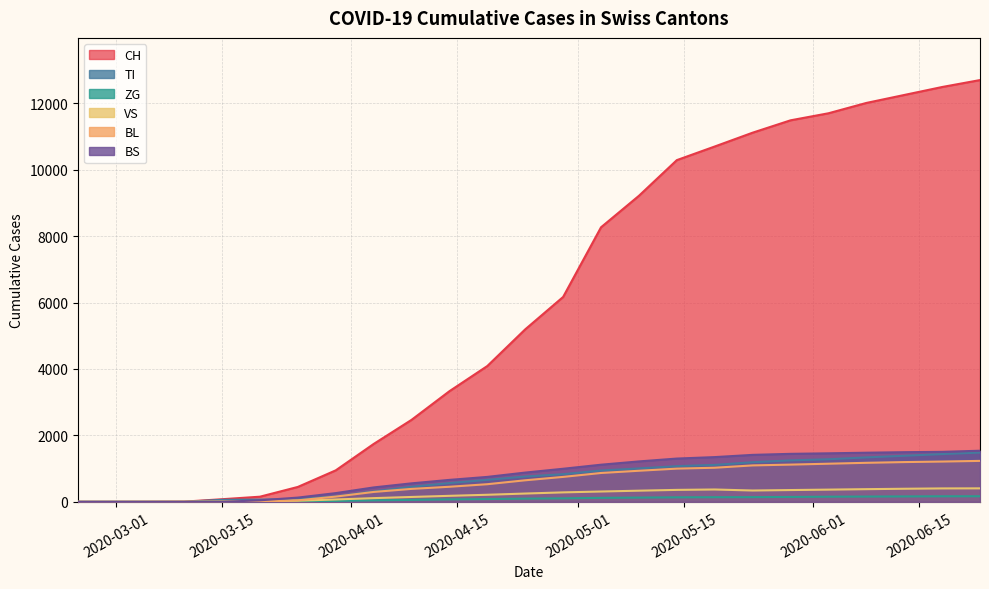

Where does the ZG series first go above 104?

2020-05-03